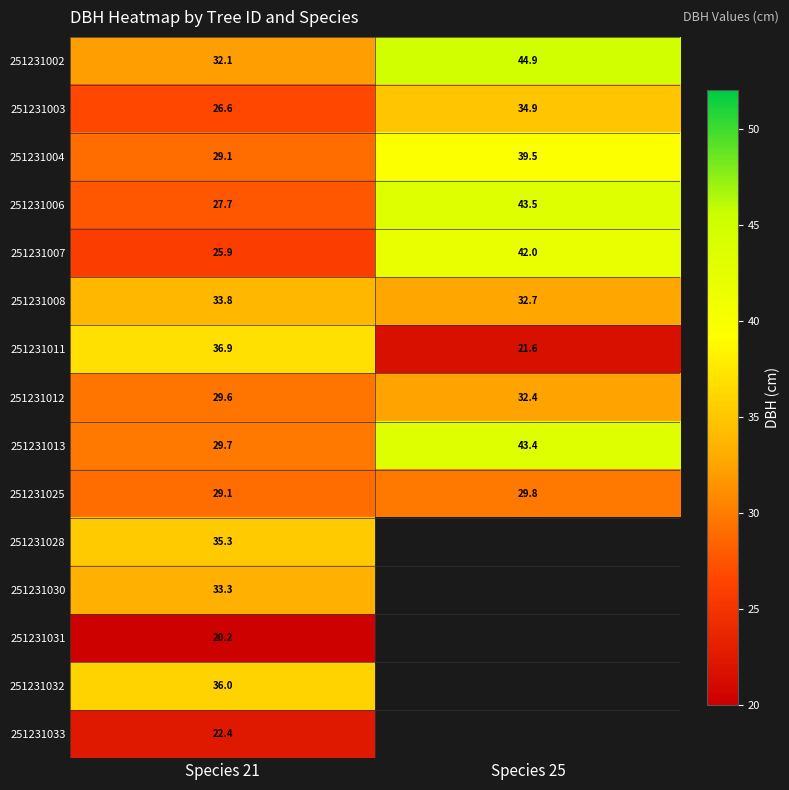

What is the sum of all 251231007 values?

67.9